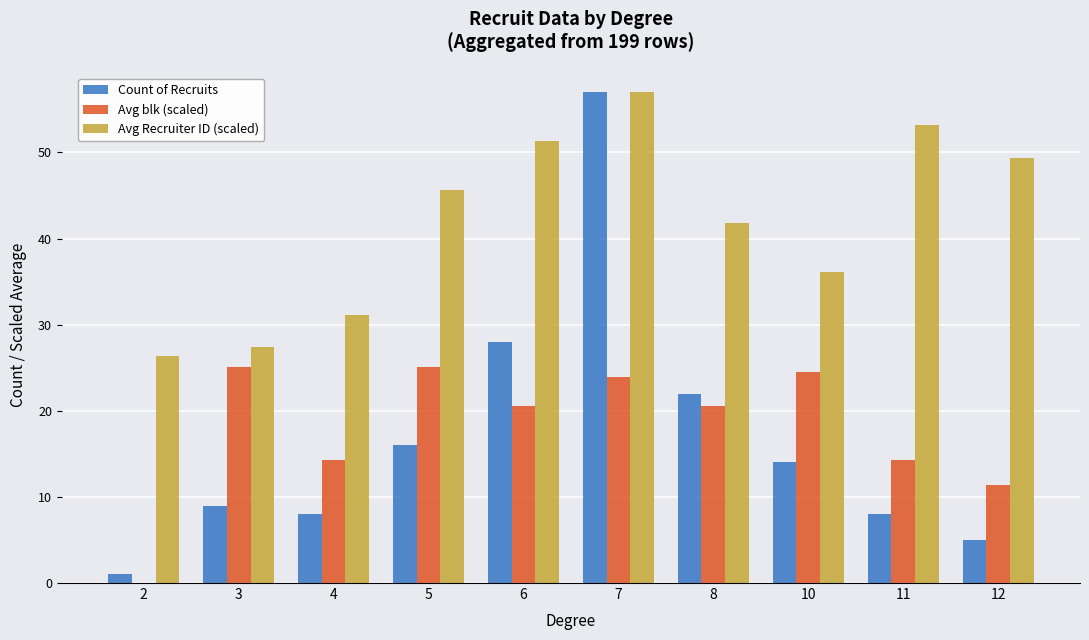

What is the maximum value shown in the chart?

57.0